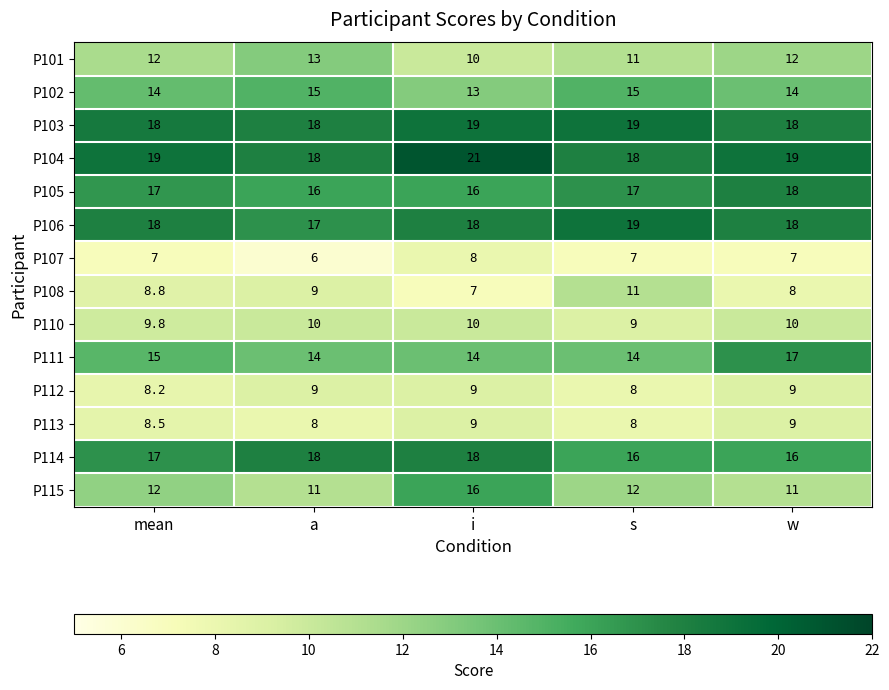

What is the minimum value shown in the chart?

6.0